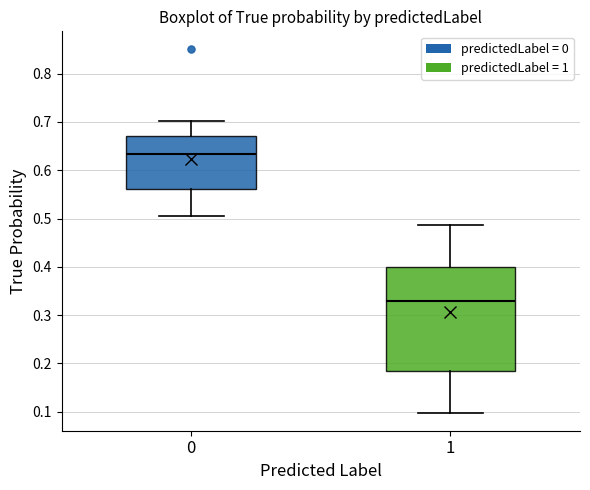

Where does the median line of the box at x = 1 sit on the y-axis? The values are not printed on the chart, so give them approximately, as read against the axis.

0.33